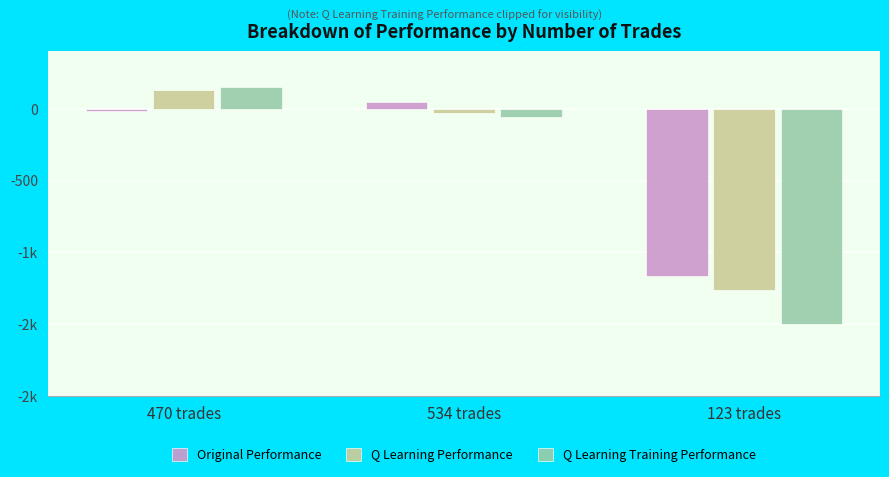

What are all the series names shown in the legend?

Original Performance, Q Learning Performance, Q Learning Training Performance